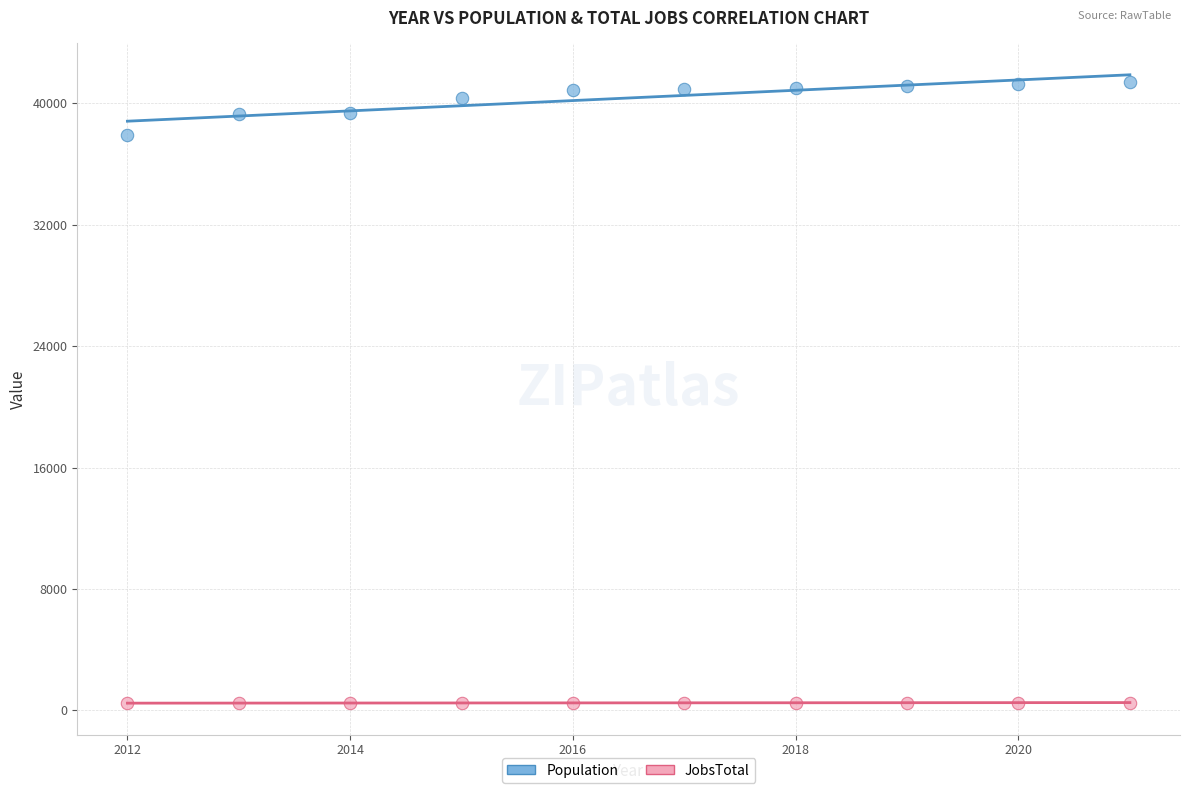

Which series contains the highest Y value?

Population